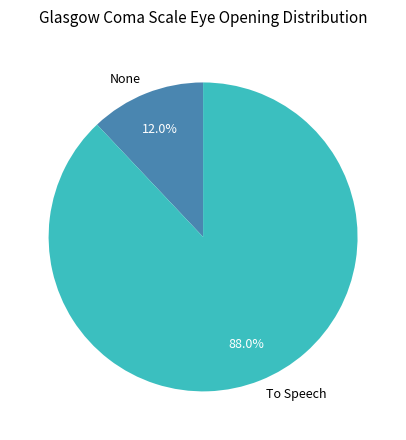

How many slices are in this pie chart?

2